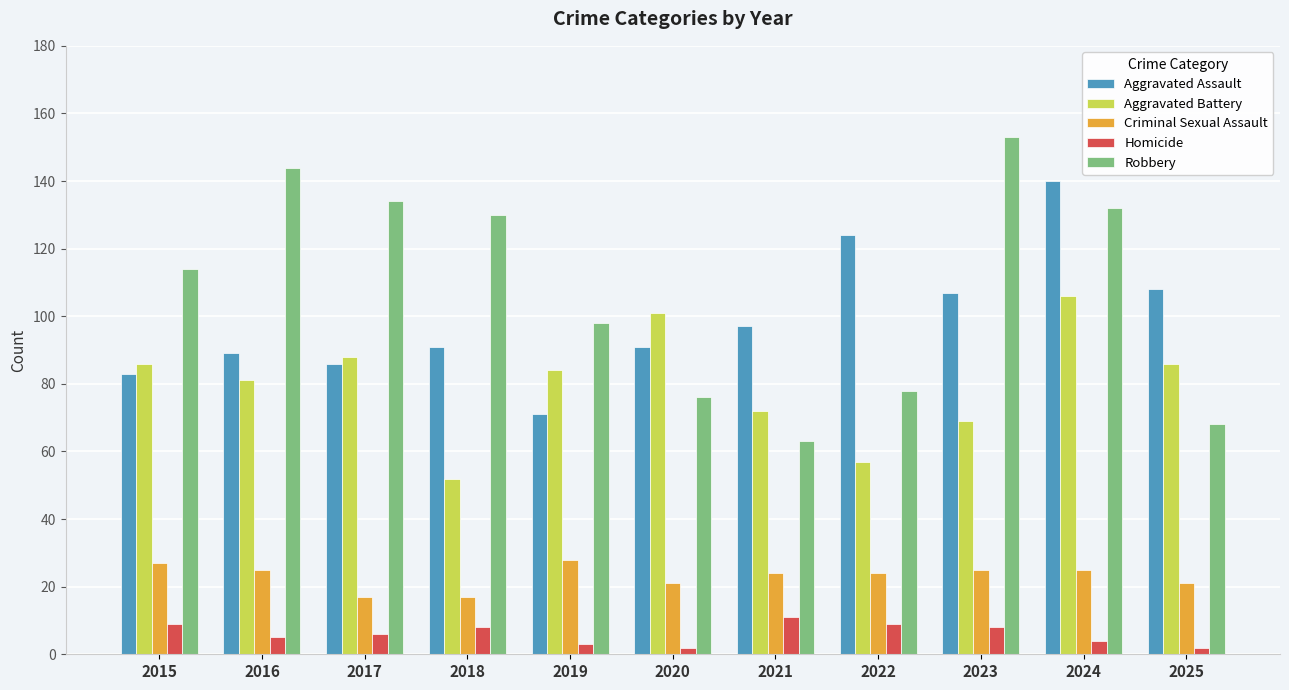

What is the average value of the Aggravated Battery series?

80